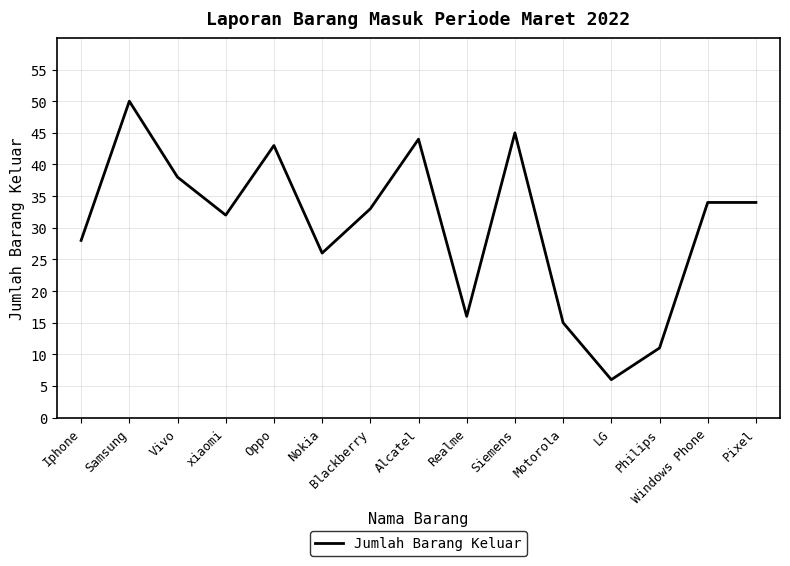

At which category does the data reach its first local valley?

xiaomi